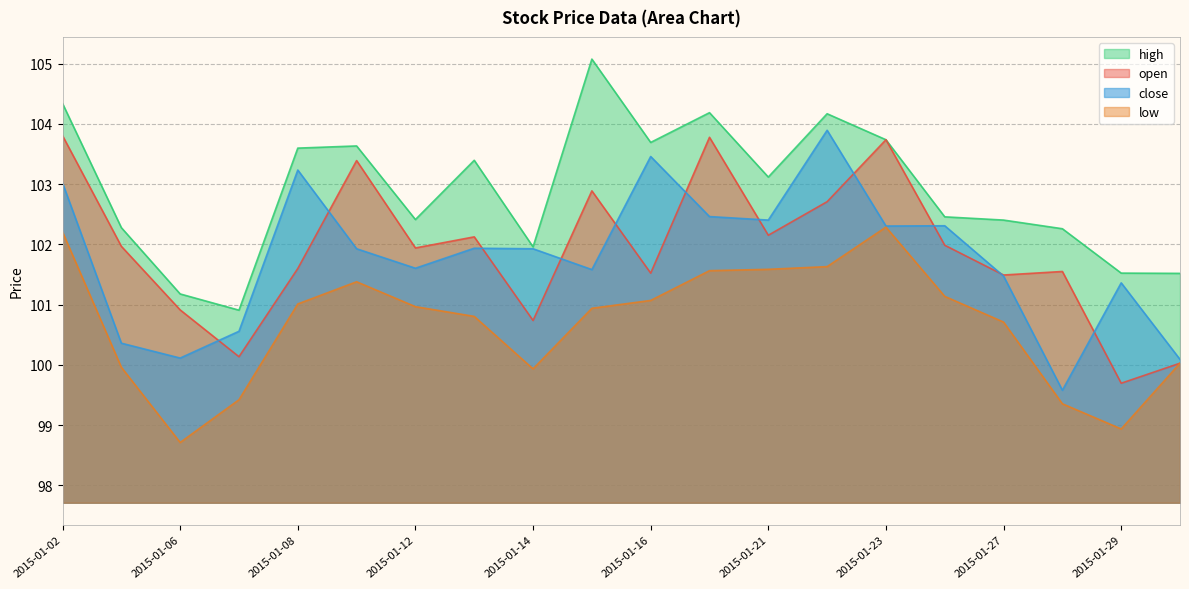

At which category does the chart reach its peak across all series?

2015-01-15